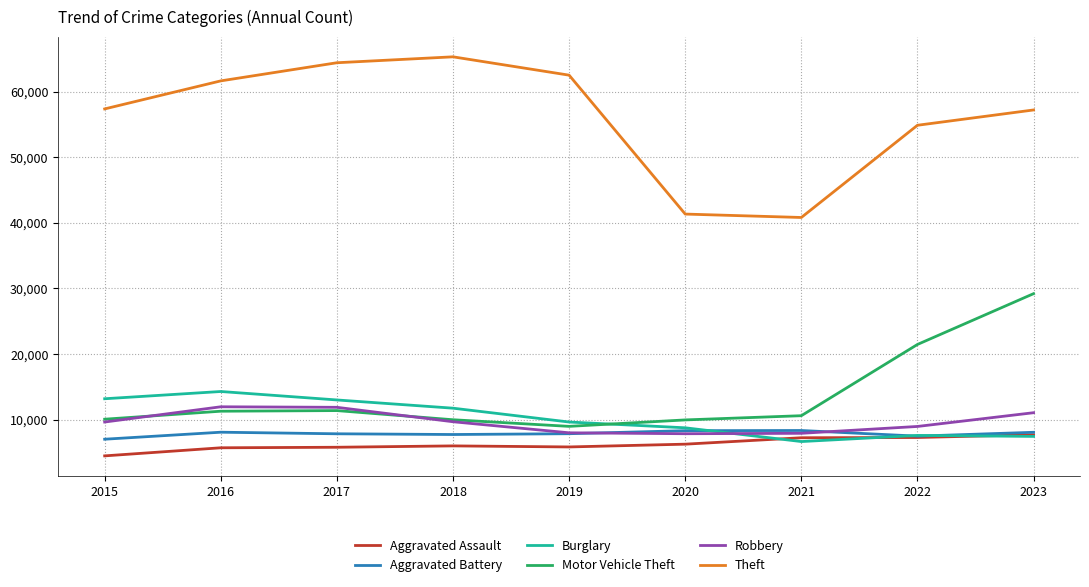

What value does the Aggravated Battery series have at 2016, to the nearest 100?

8100